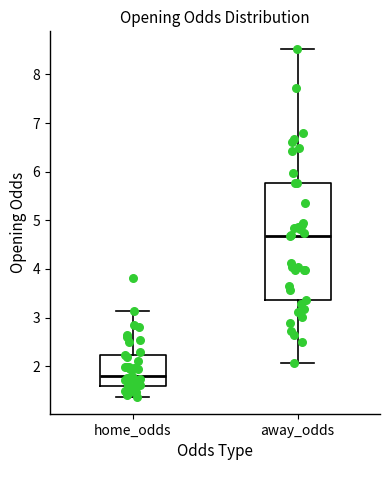

Reading left to right, read every box against the y-axis: the position of its median line, the range the box covers, and the ends of its whiskers. The values are not printed on the chart, so give them approximately, as read against the axis.

home_odds: median 1.8, box 1.6 to 2.2, whiskers 1.4 to 3.1
away_odds: median 4.7, box 3.4 to 5.8, whiskers 2.1 to 8.5